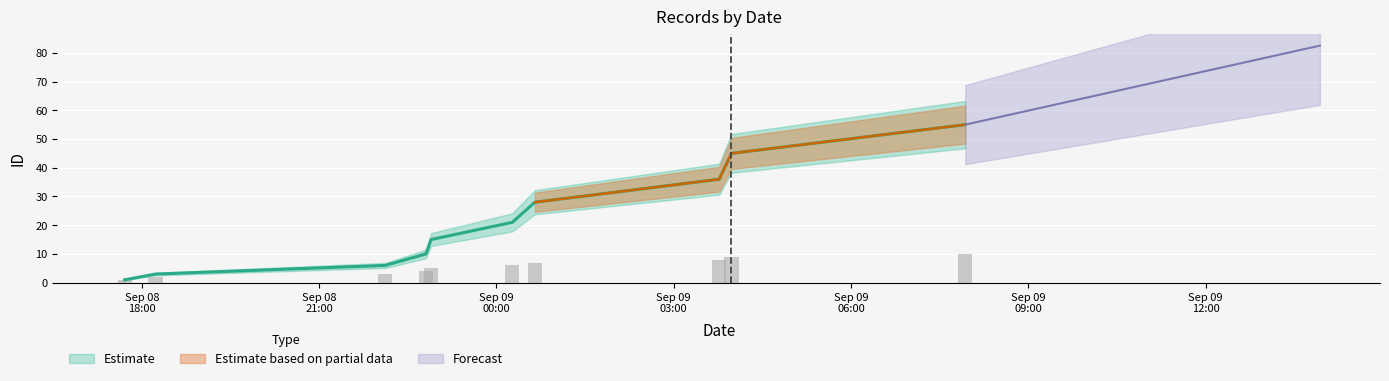

Reading left to right, extract all data points from this chart.

2020-09-08T17:42:34=1	2020-09-08T18:13:52=2	2020-09-08T22:07:05=3	2020-09-08T22:48:28=4	2020-09-08T22:53:36=5	2020-09-09T00:16:06=6	2020-09-09T00:39:01=7	2020-09-09T03:46:08=8	2020-09-09T03:58:32=9	2020-09-09T07:55:54=10